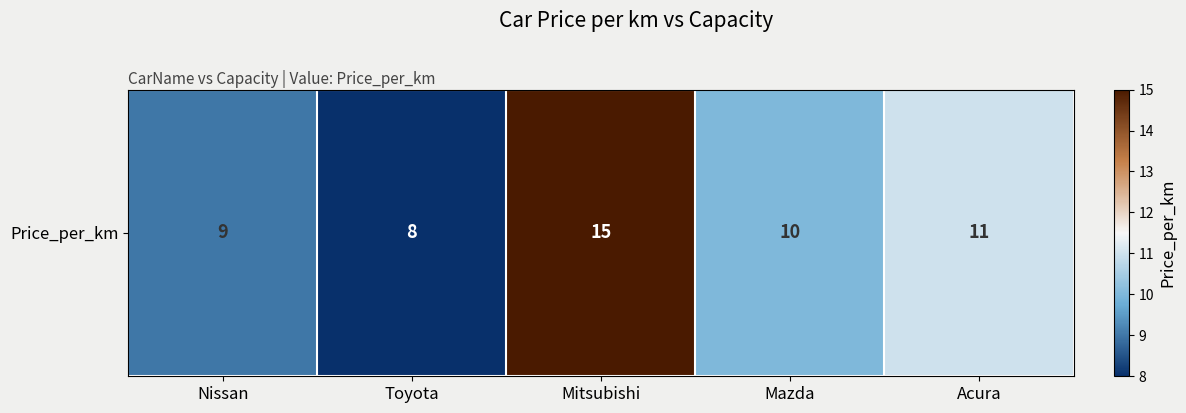

At which category does the chart reach its minimum across all series?

Toyota